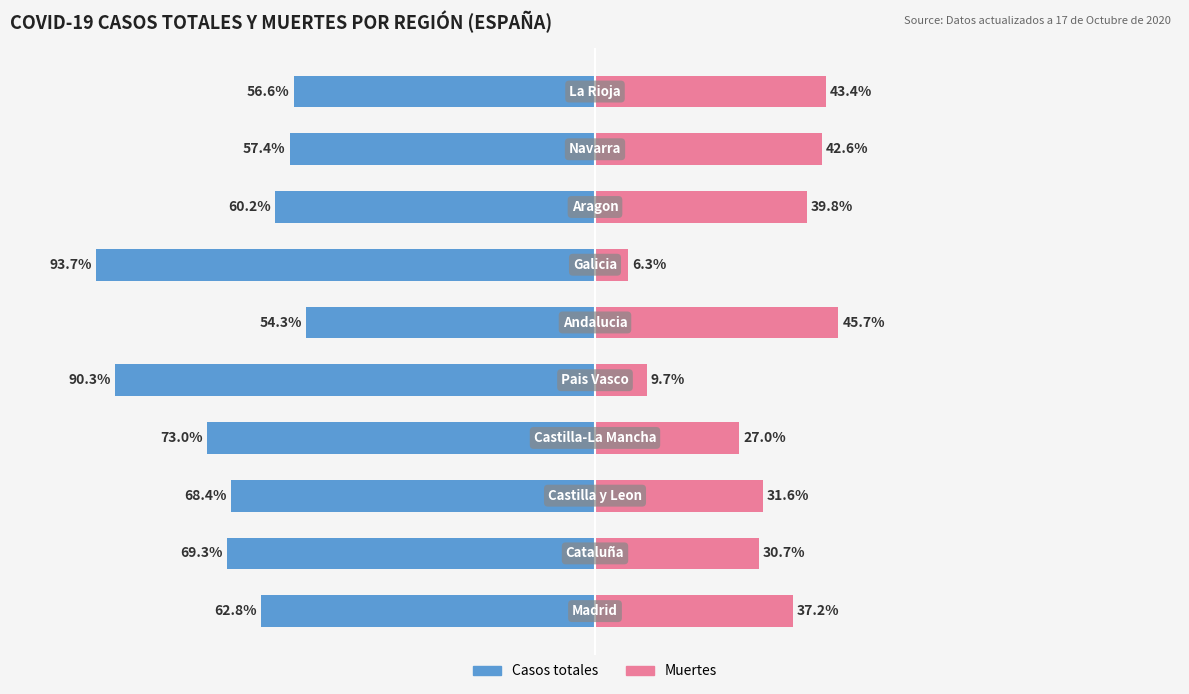

What is the approximate value of Muertes at 4?

9.7